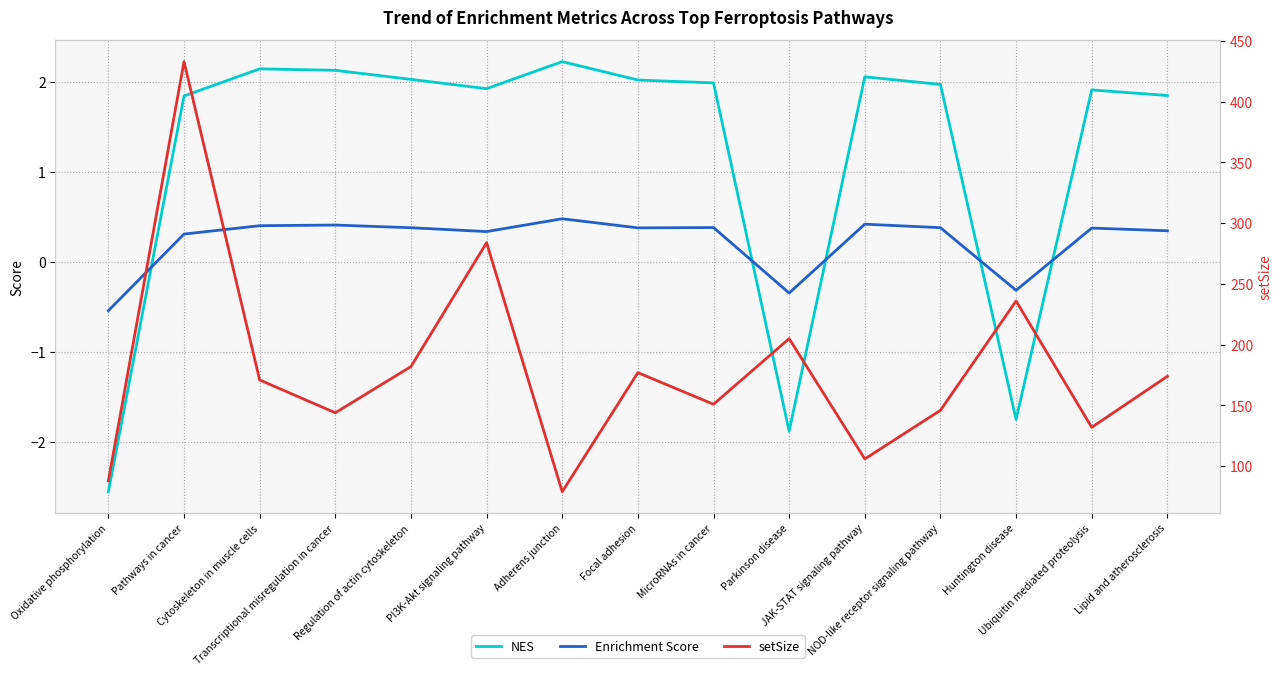

What value does the setSize series have at Adherens junction?

79.0